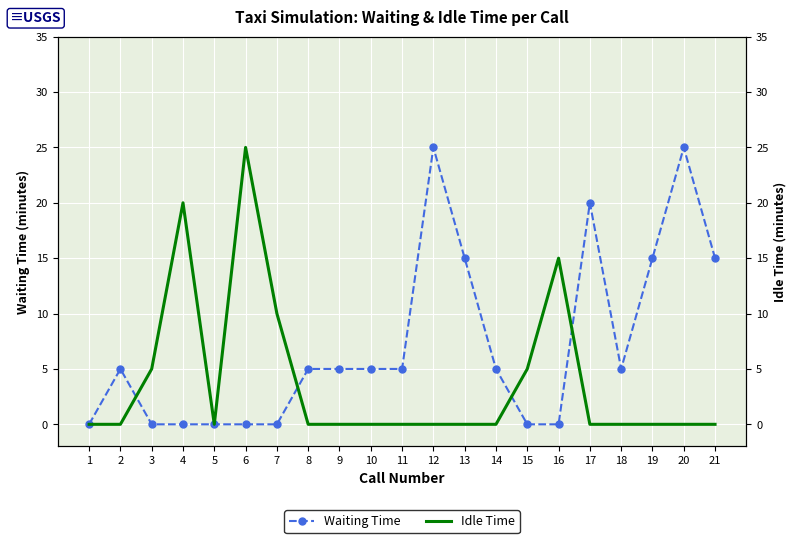

Reading left to right, extract all data points from this chart.

Waiting Time: 0	5	0	0	0	0	0	5	5	5	5	25	15	5	0	0	20	5	15	25	15
Idle Time: 0	0	5	20	0	25	10	0	0	0	0	0	0	0	5	15	0	0	0	0	0